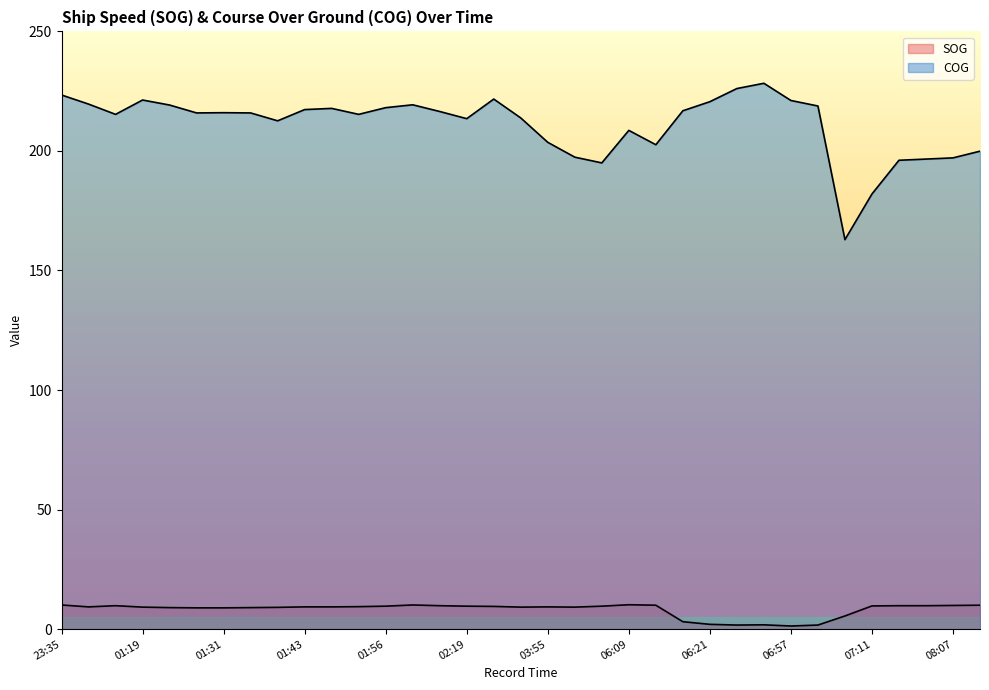

Between 06:14 and 07:11, which series saw the biggest shift?

COG